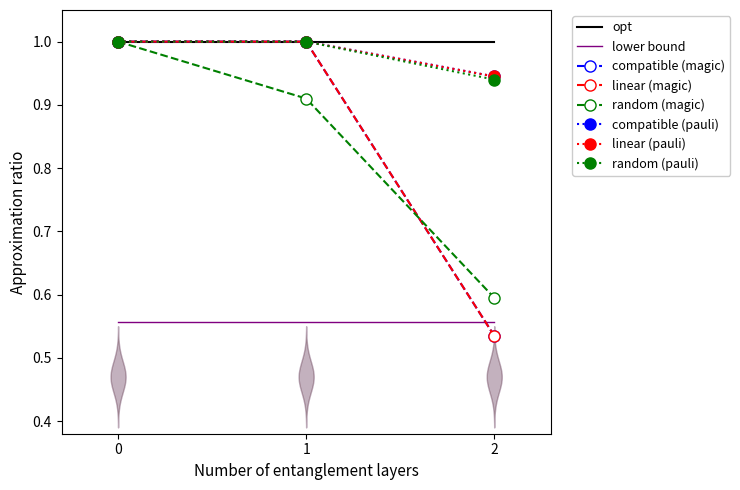

Rank the series by their maximum value, from highest to lowest.

compatible (magic), linear (magic), random (magic), compatible (pauli), linear (pauli), random (pauli)